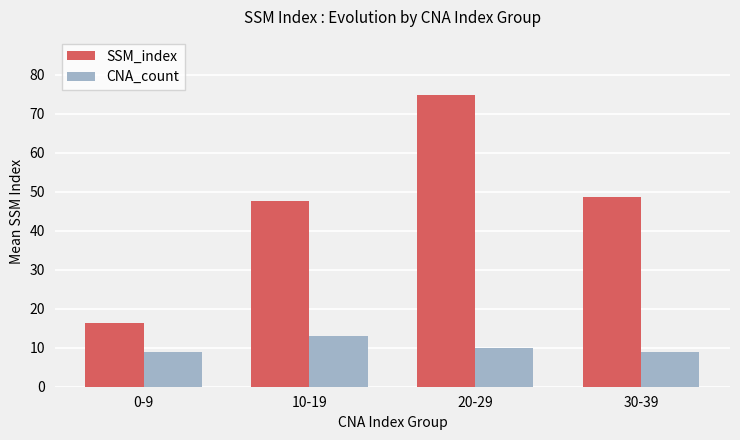

The value of CNA_count at 30-39 is 2.1. True or false?

False